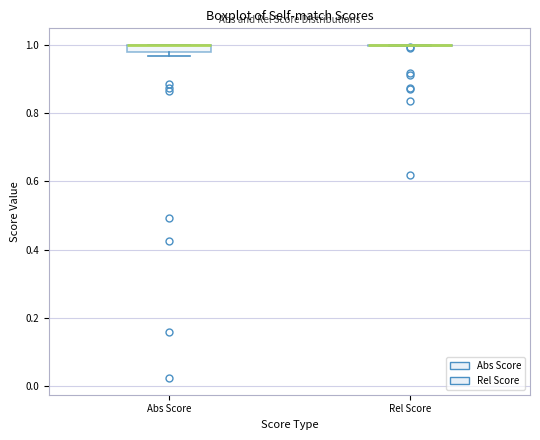

Where is the upper edge of the box for Abs Score on the y-axis? The values are not printed on the chart, so give them approximately, as read against the axis.

1.00